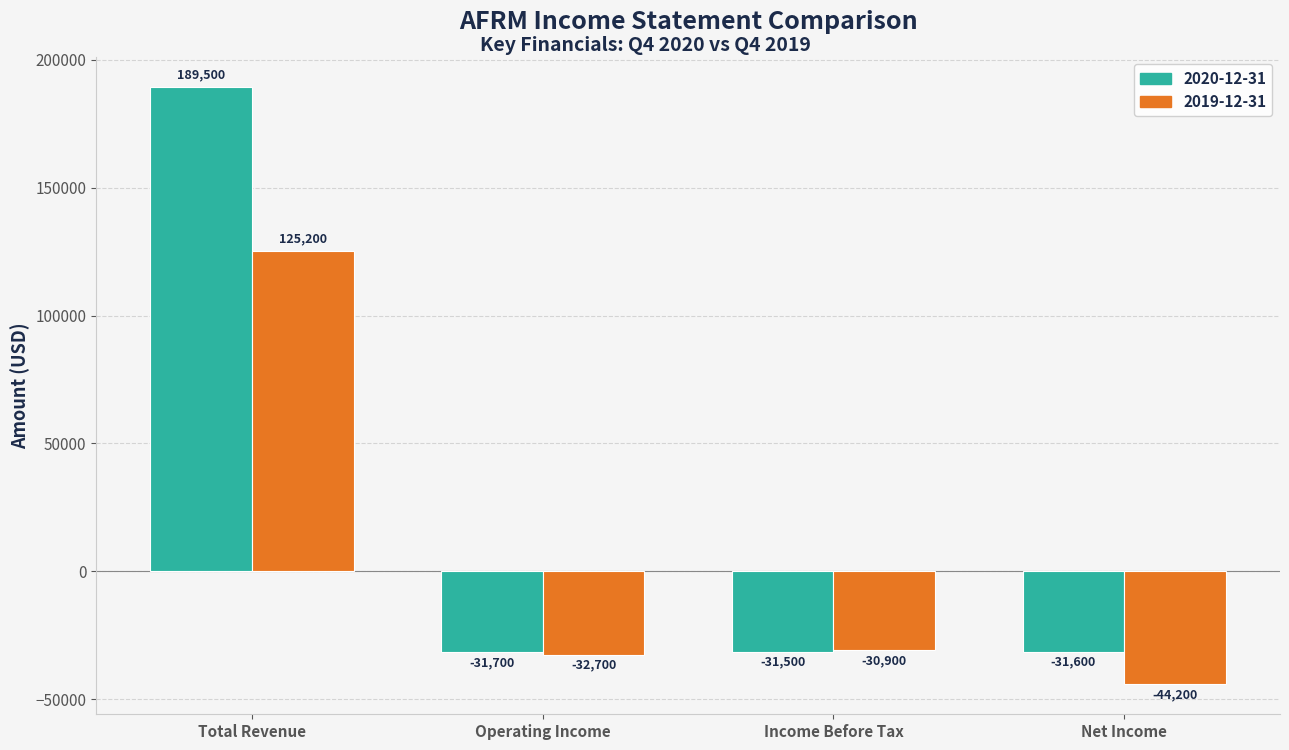

Reading right to left, transcribe all the data shown in this chart.

2020-12-31: -31600	-31500	-31700	189500
2019-12-31: -44200	-30900	-32700	125200